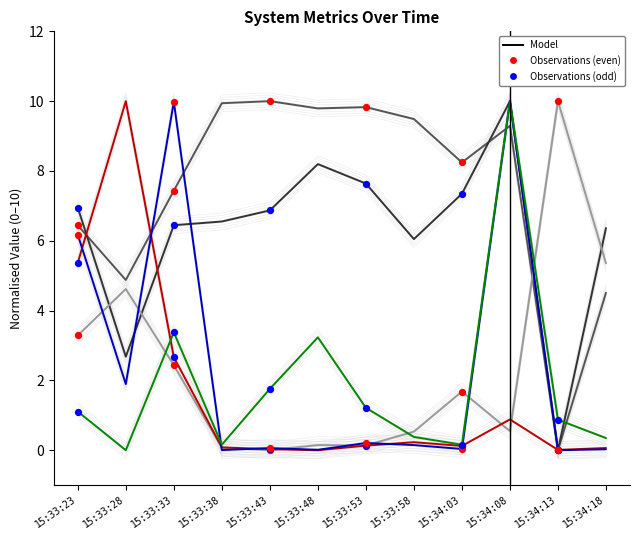

At which category is the sum across all series the highest?

15:34:08